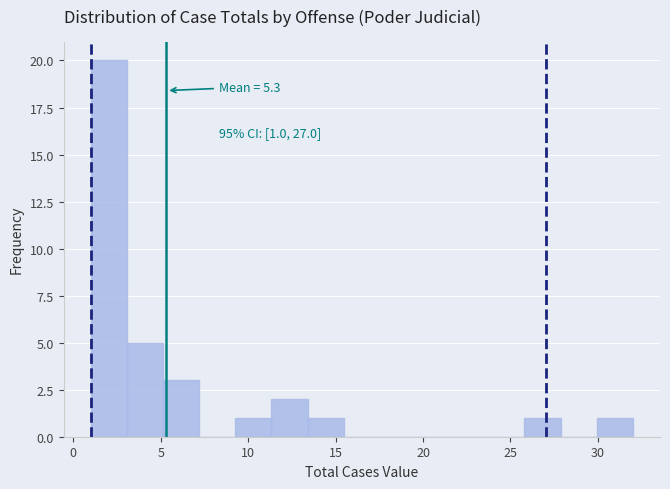

Which range on the x-axis has the tallest bar?

1.0 to 3.0